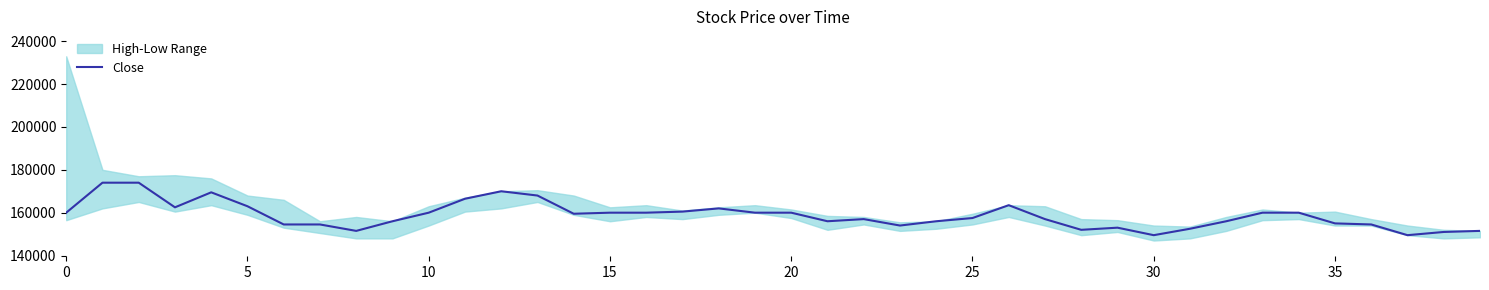

What is the difference between the maximum and minimum values?

24500